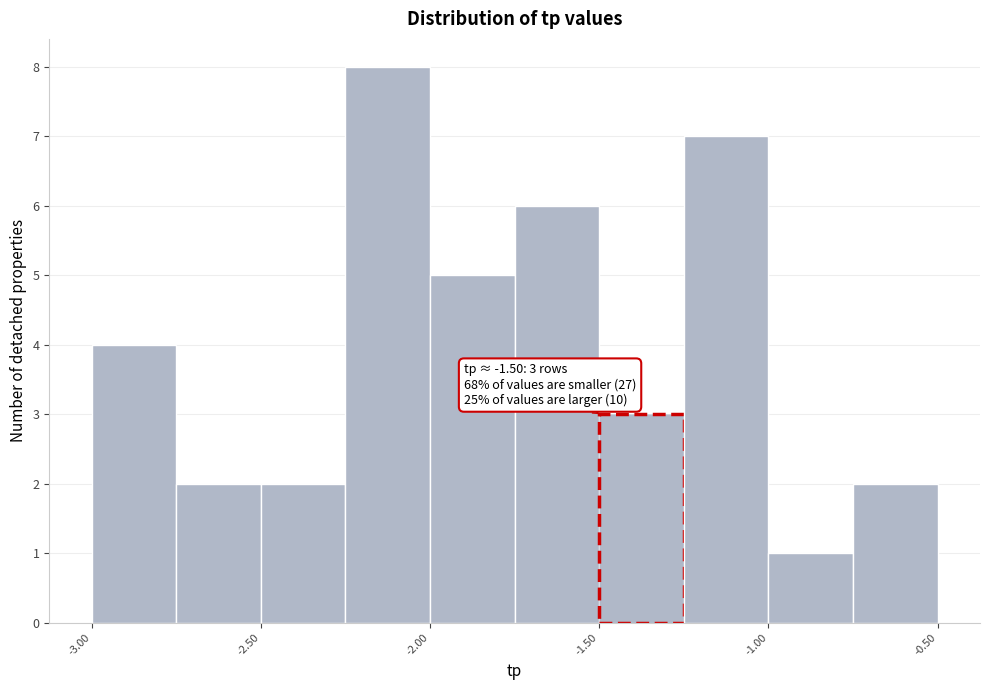

Which range on the x-axis has the tallest bar?

-2.25 to -2.00